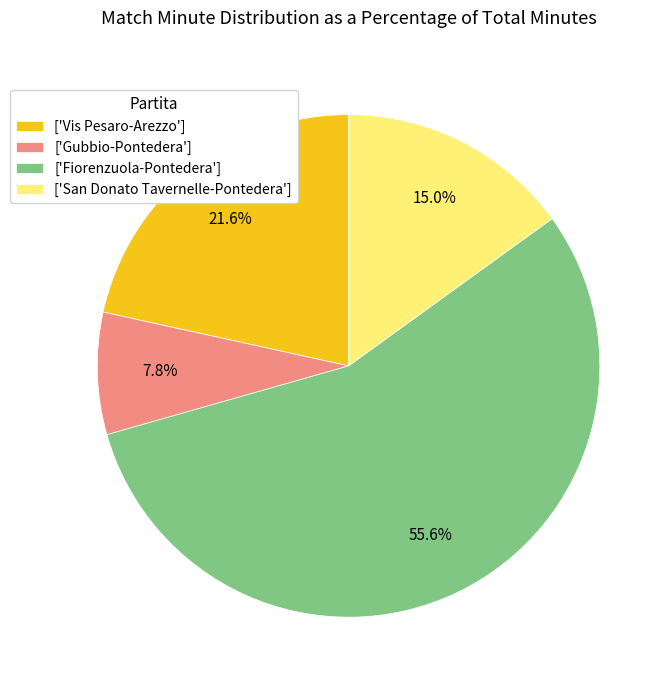

Rank the categories by value from lowest to highest.

['Gubbio-Pontedera'], ['San Donato Tavernelle-Pontedera'], ['Vis Pesaro-Arezzo'], ['Fiorenzuola-Pontedera']